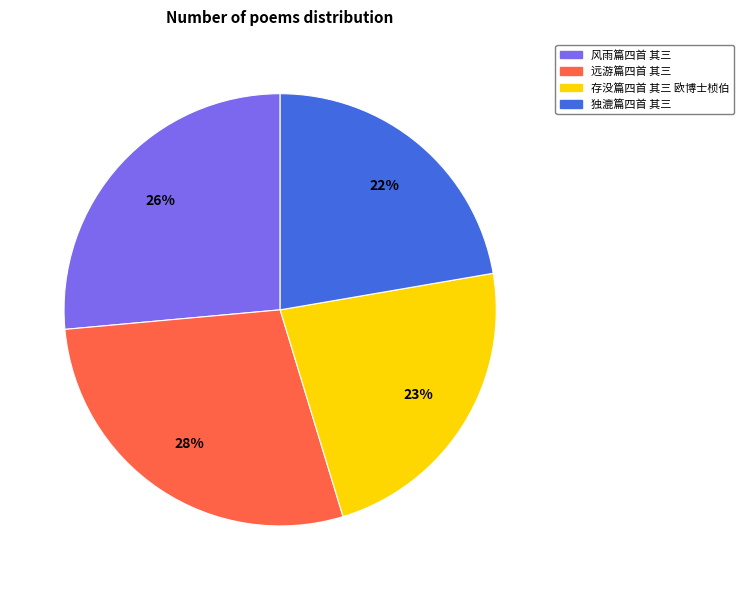

Which slice is the largest?

远游篇四首 其三